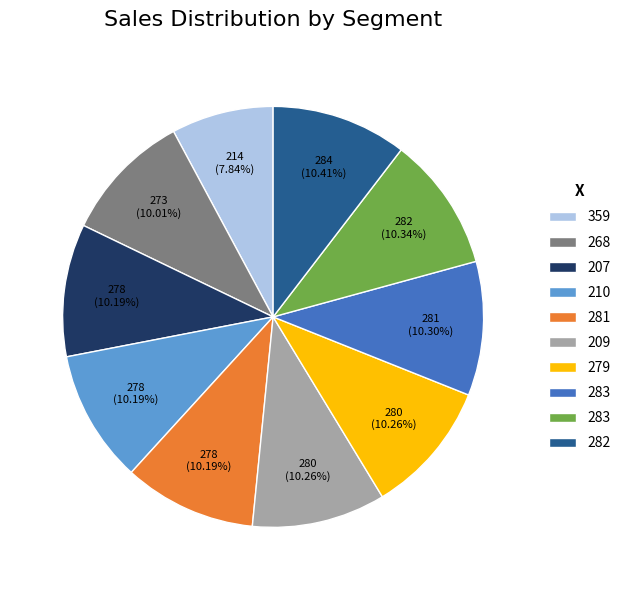

How many slices are in this pie chart?

10